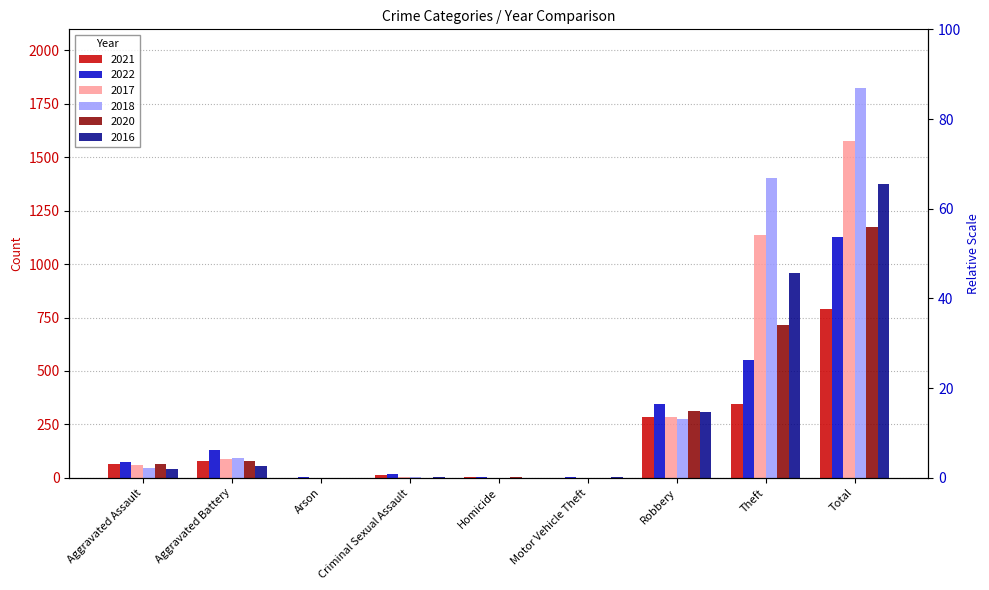

What is the value of the 2021 bar at the 1st from the left?

66